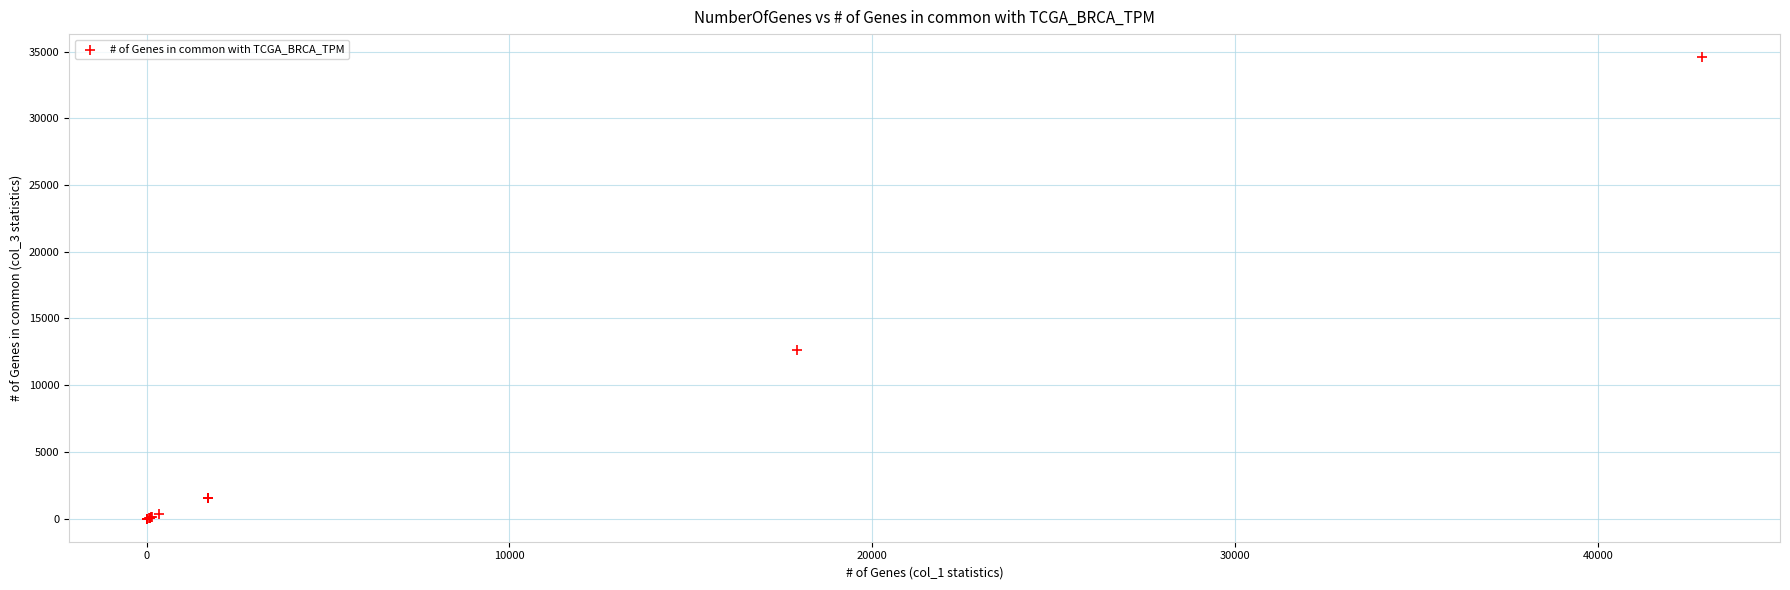

What Y value in the scatter plot is closest to 17290?

12614.2